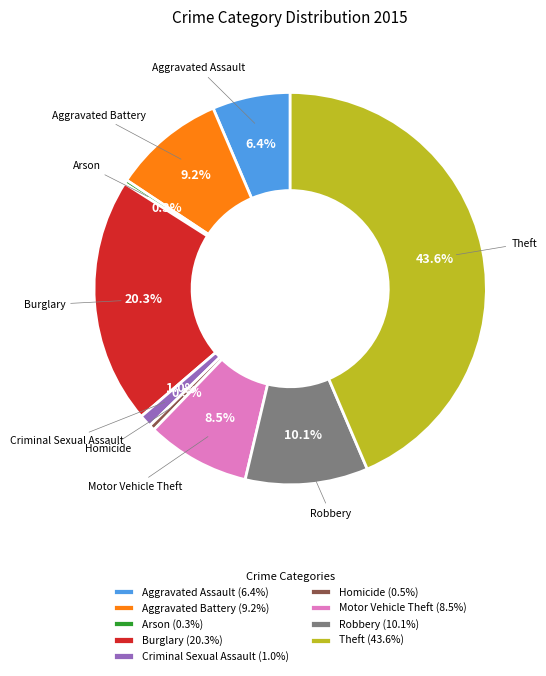

Which slice is the largest?

Theft